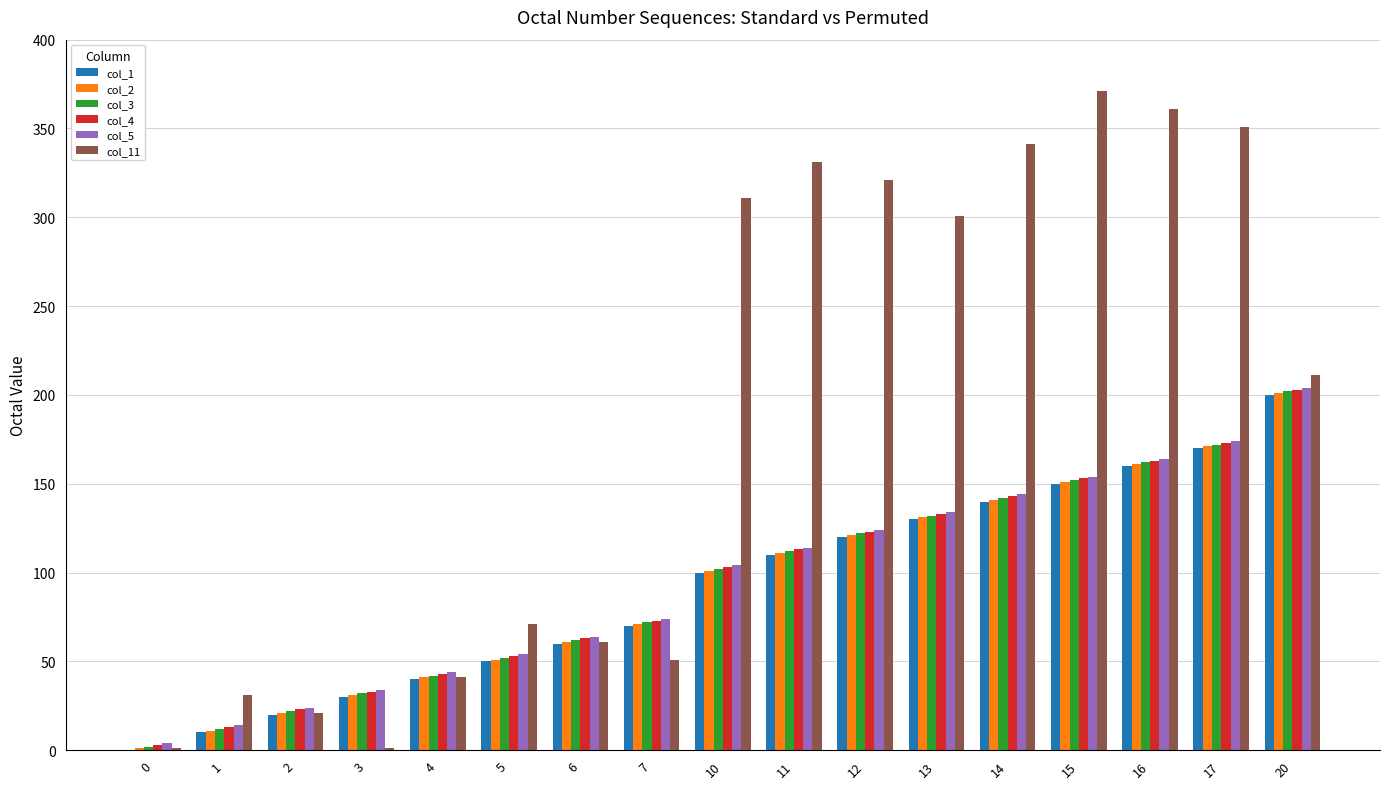

Which series changed the most between 1 and 15?

col_11